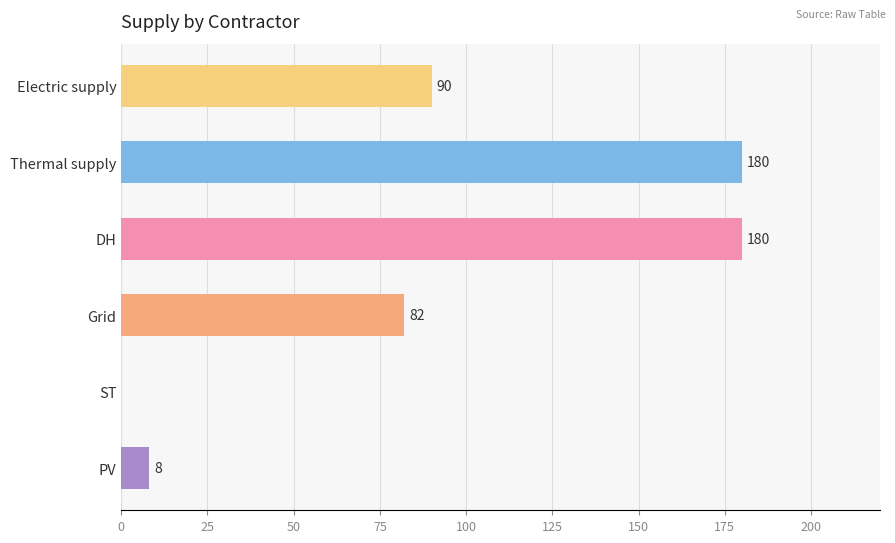

The chart shows a value of 267 at Thermal supply. True or false?

False